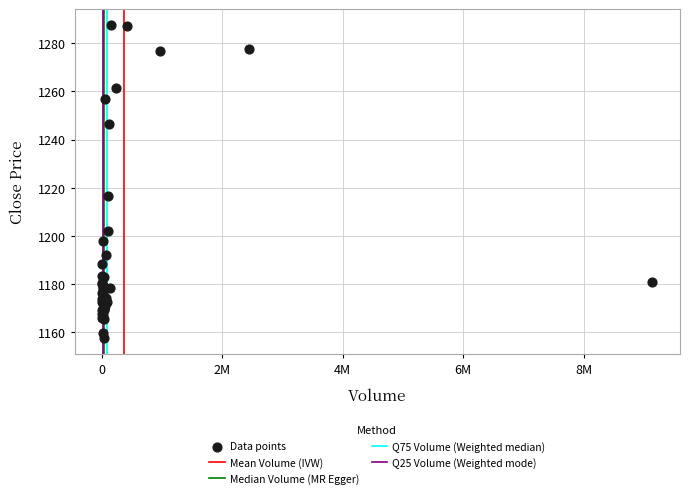

What Y value in the scatter plot is closest to 1222?

1216.7